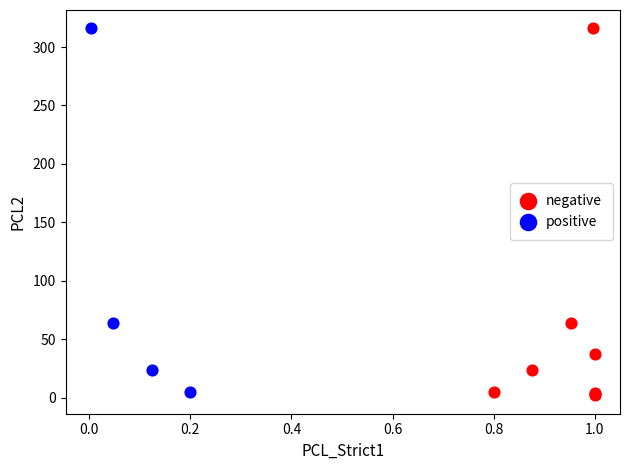

What are all the series names shown in the legend?

negative, positive